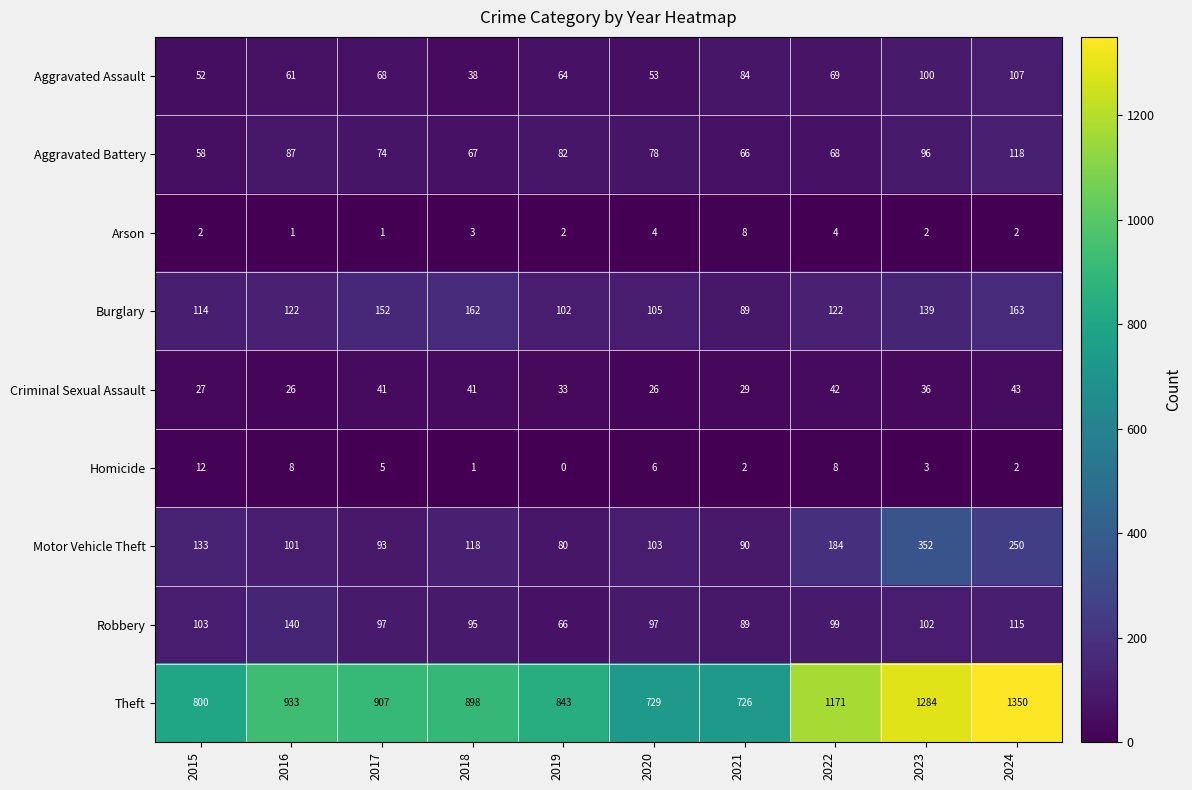

Which series has the widest spread of values?

Theft